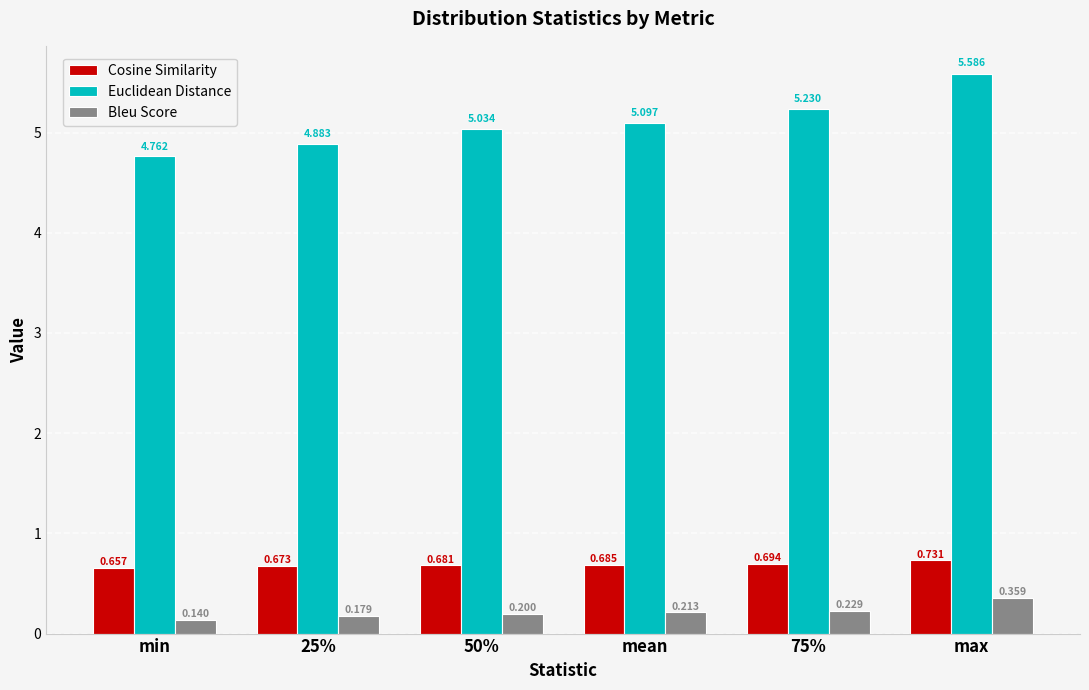

Which category has the lowest value in the Bleu Score series?

min